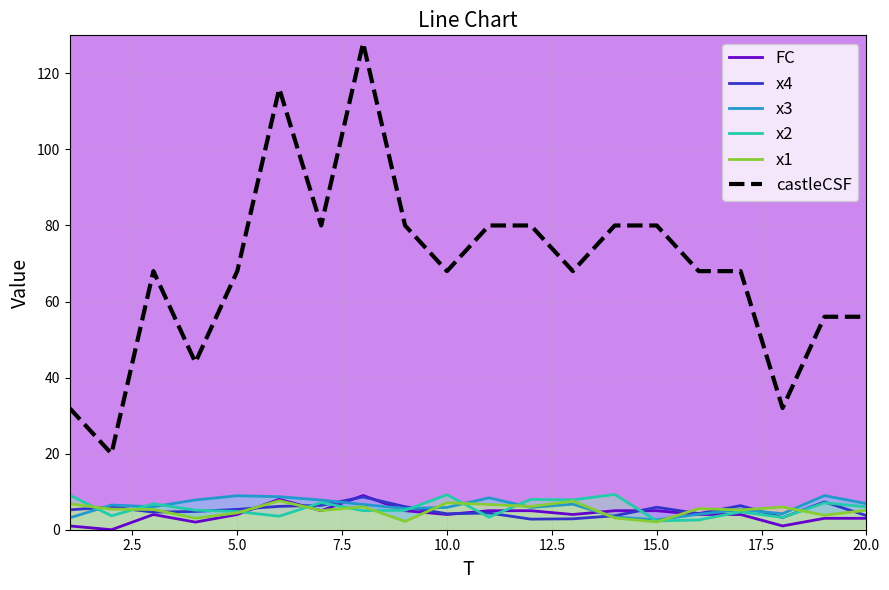

Which series has the widest spread of values?

castleCSF